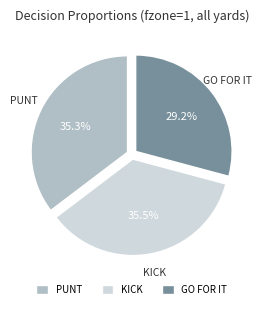

Which has a higher value, KICK or GO FOR IT?

KICK